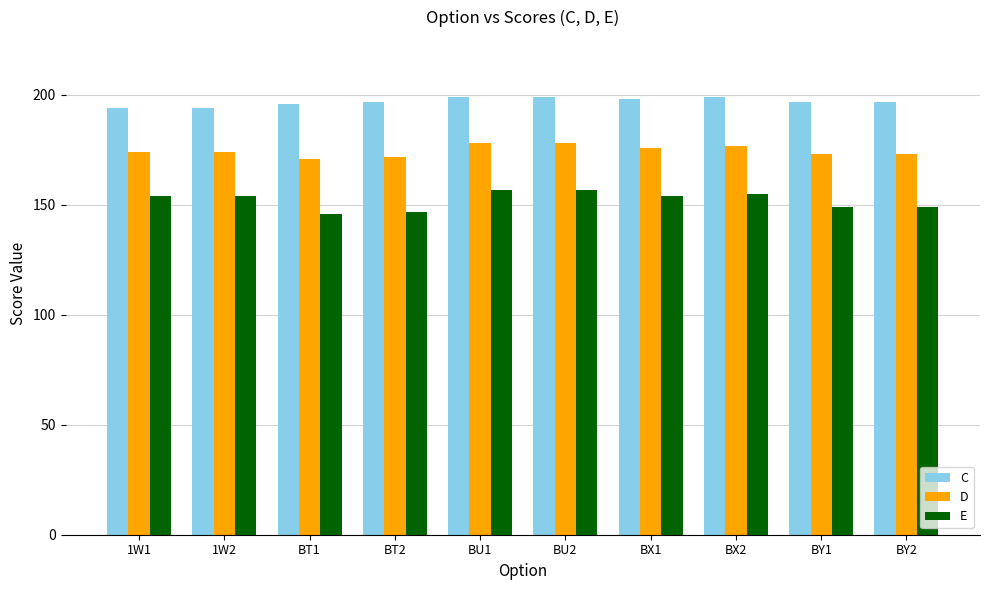

What is the difference between the highest and lowest values at BX2?

44